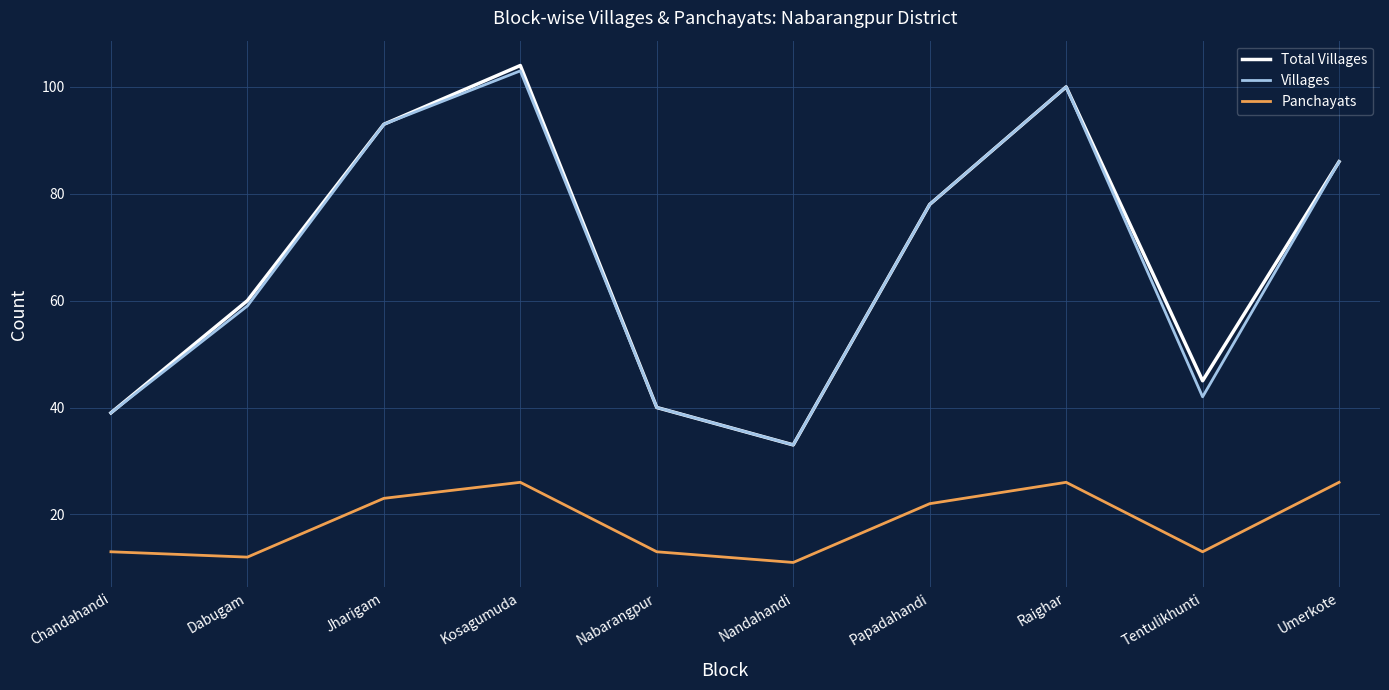

Reading left to right, list all the values displayed in this chart.

Total Villages: Chandahandi=39	Dabugam=60	Jharigam=93	Kosagumuda=104	Nabarangpur=40	Nandahandi=33	Papadahandi=78	Raighar=100	Tentulikhunti=45	Umerkote=86
Villages: Chandahandi=39	Dabugam=59	Jharigam=93	Kosagumuda=103	Nabarangpur=40	Nandahandi=33	Papadahandi=78	Raighar=100	Tentulikhunti=42	Umerkote=86
Panchayats: Chandahandi=13	Dabugam=12	Jharigam=23	Kosagumuda=26	Nabarangpur=13	Nandahandi=11	Papadahandi=22	Raighar=26	Tentulikhunti=13	Umerkote=26